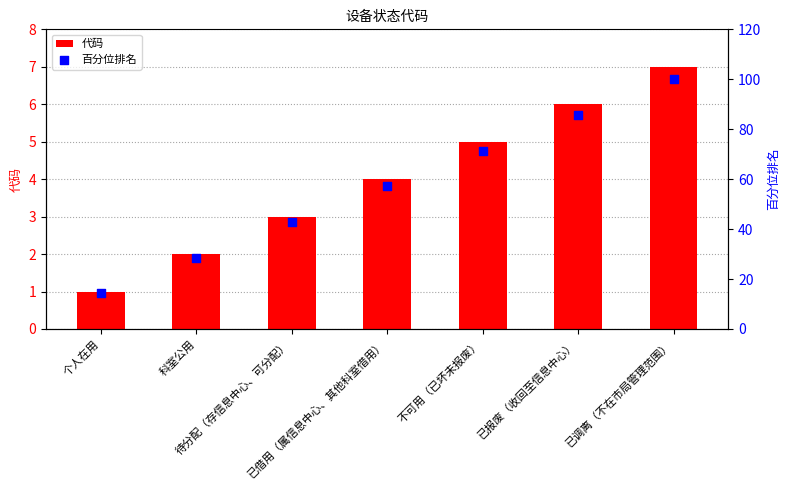

At which category is the sum across all series the highest?

已调离（不在市局管理范围）